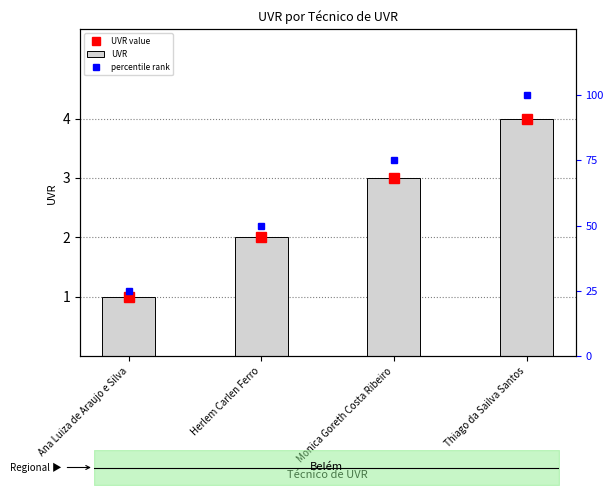

What is the label of the 4th bar from the left?

Thiago da Sailva Santos